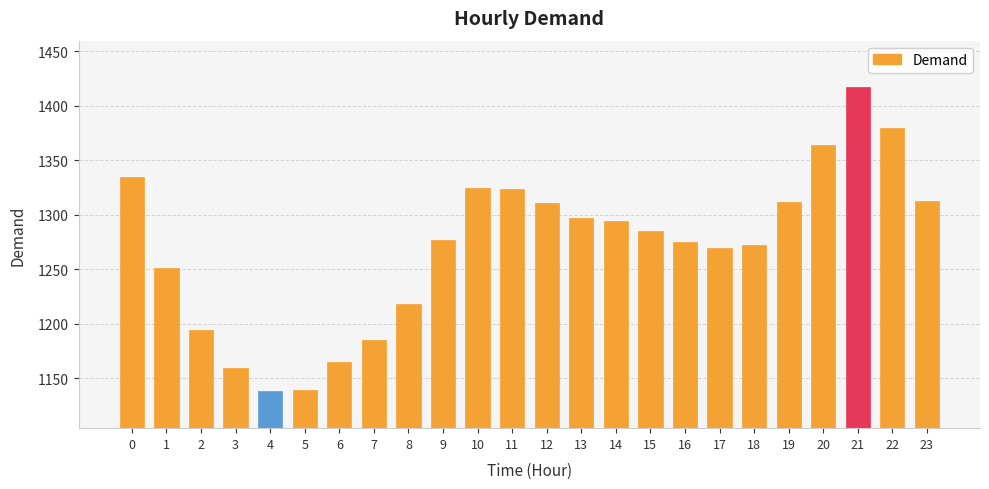

Which label corresponds to the largest value in the chart?

21